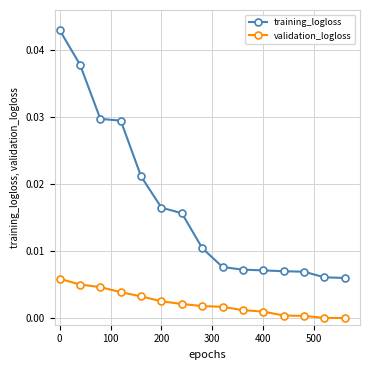

Count the number of data series in this chart.

2